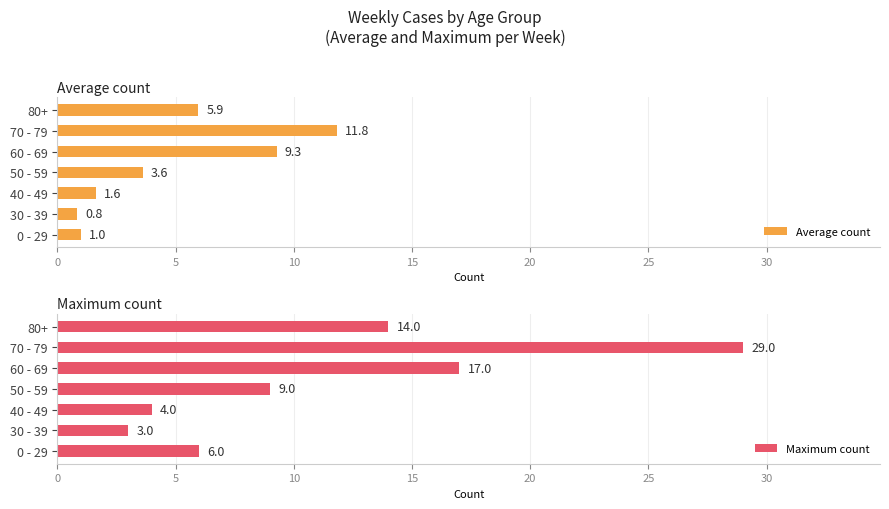

How many distinct data groups are displayed?

2